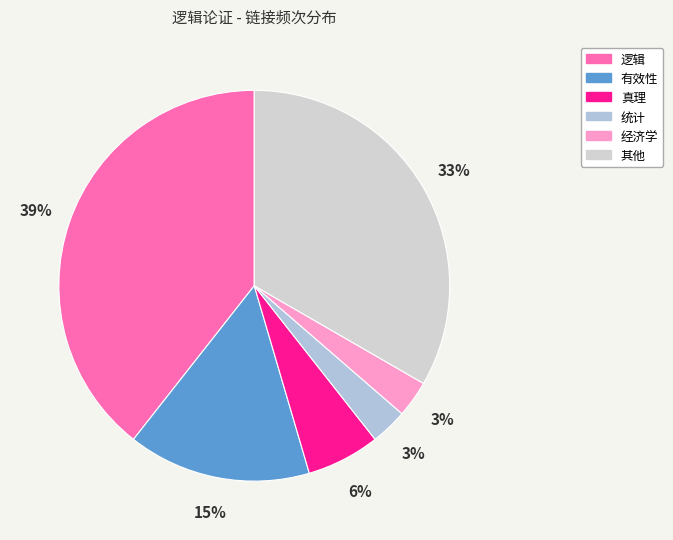

Which category has the biggest portion of the pie?

逻辑